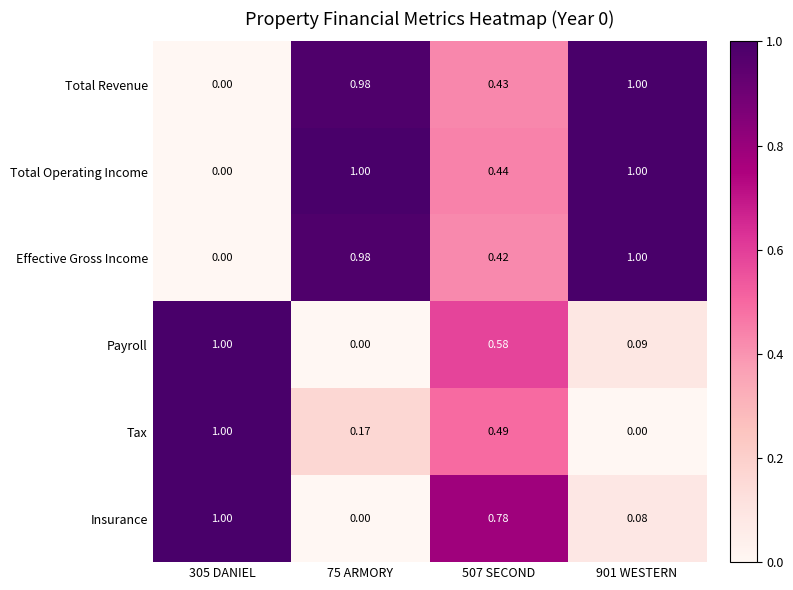

Is the value of Insurance at 901 WESTERN greater than the value of Total Revenue at 507 SECOND?

No